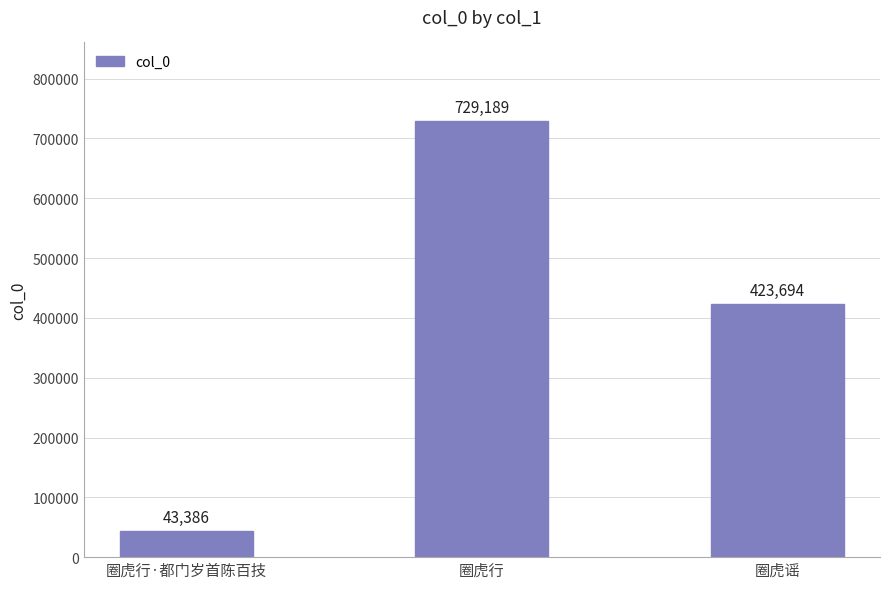

What is the label of the 1st bar from the right?

圈虎谣